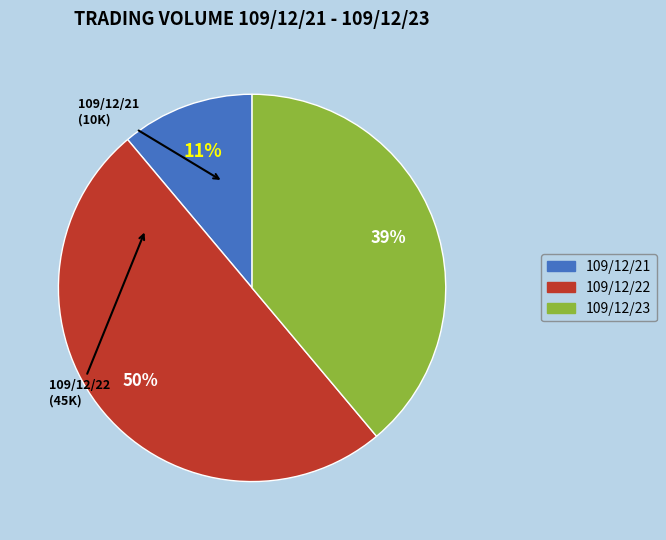

What is the smallest slice in the pie chart?

109/12/21